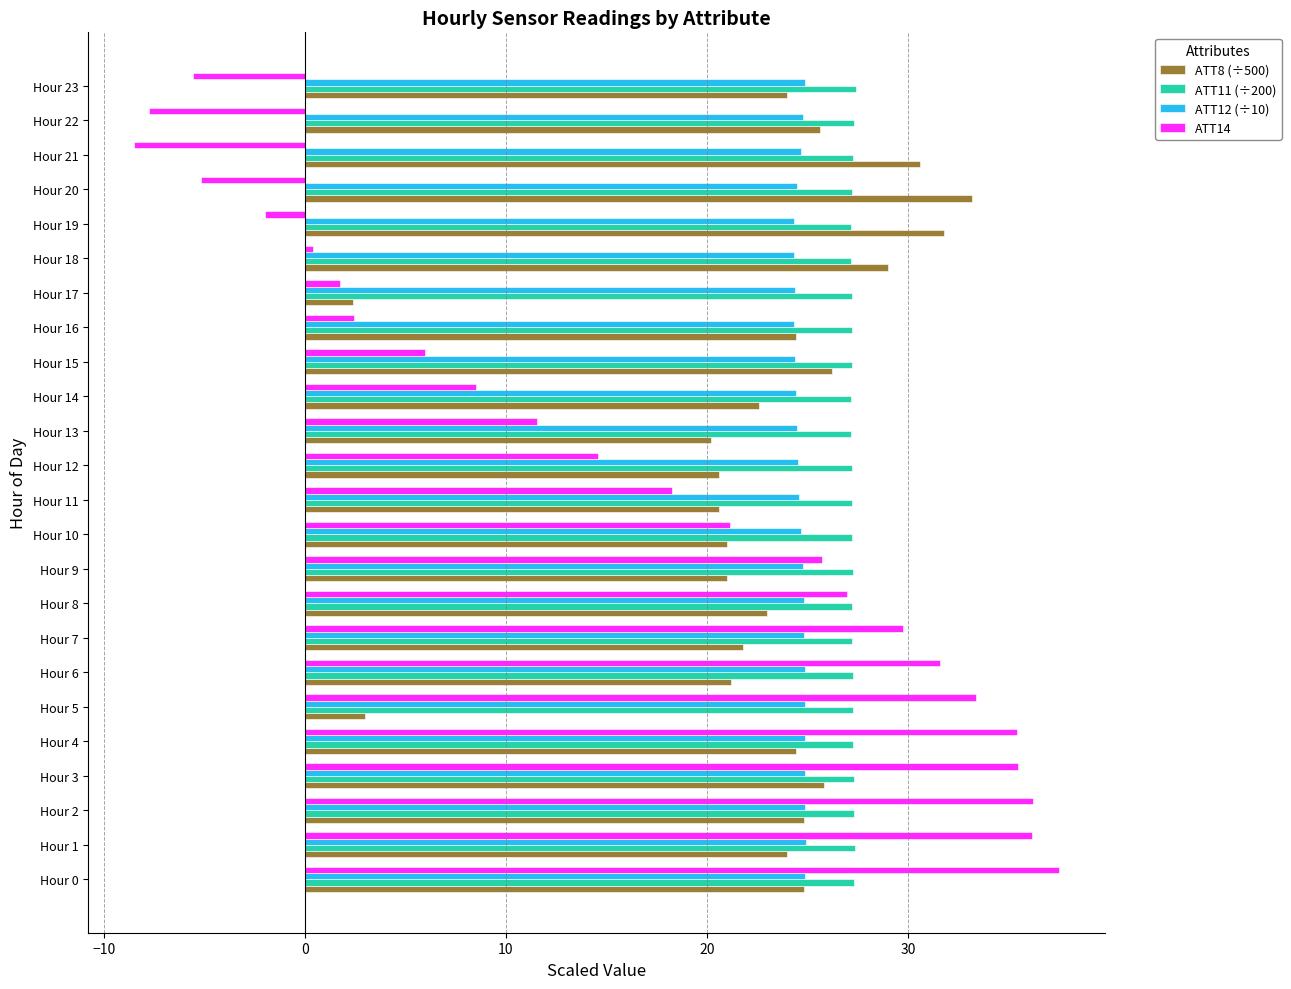

Is the value of ATT8 (÷500) at Hour 8 greater than the value of ATT11 (÷200) at Hour 9?

No